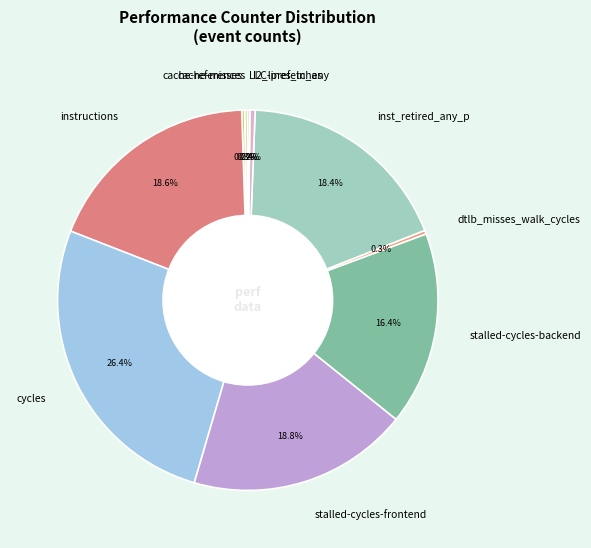

Which category has the biggest portion of the pie?

cycles